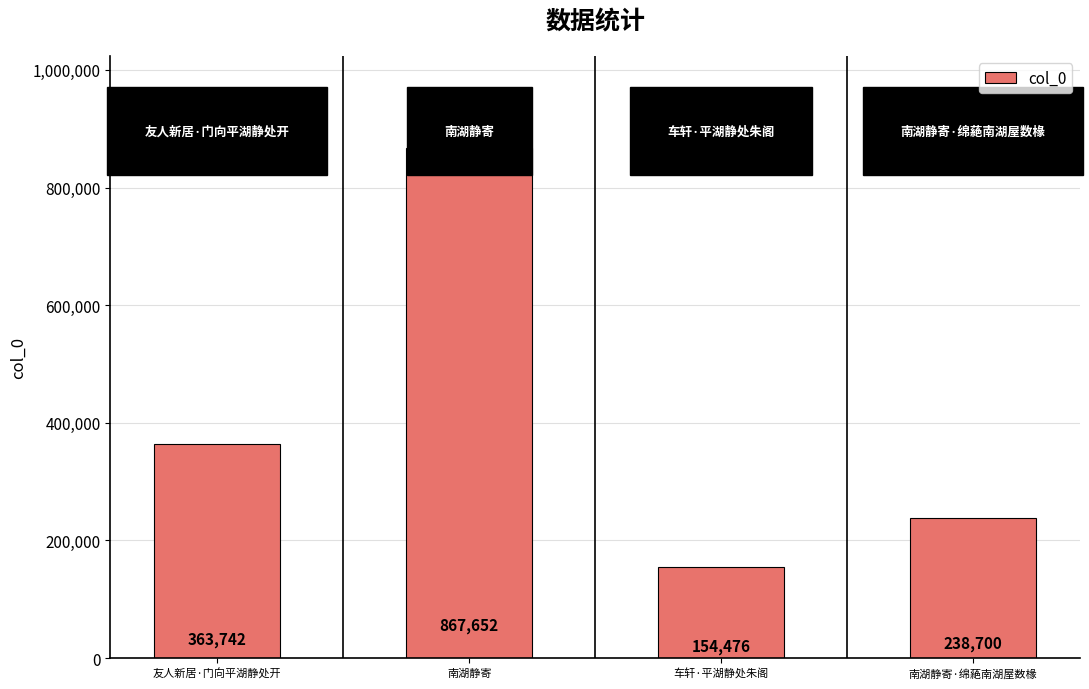

List the labels in order of value, largest first.

南湖静寄, 友人新居·门向平湖静处开, 南湖静寄·绵蕝南湖屋数椽, 车轩·平湖静处朱阁